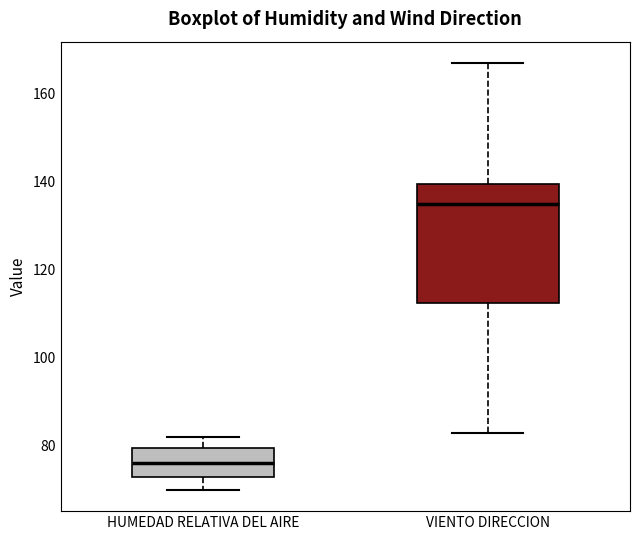

Reading left to right, transcribe this box plot: for each box, give where its median line is, the range the box spans, and where its two whiskers end, as read against the y-axis. The values are not printed on the chart, so give them approximately, as read against the axis.

HUMEDAD RELATIVA DEL AIRE: median 76, box 74 to 80, whiskers 70 to 82
VIENTO DIRECCION: median 136, box 112 to 140, whiskers 84 to 168